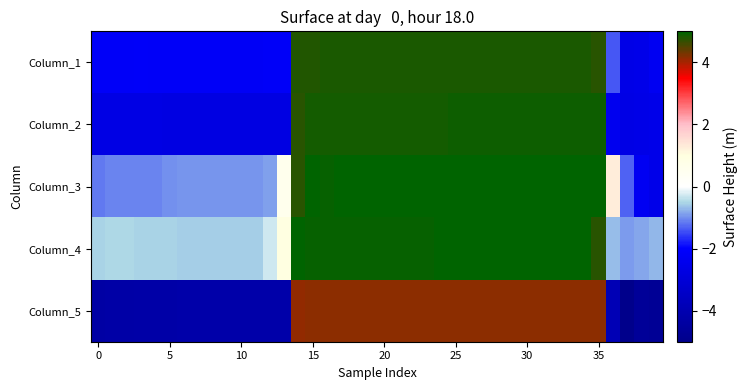

Reading left to right, extract all data points from this chart.

Column_1: -2.2	-2.2	-2.2	-2.1	-2.1	-2.2	-2.2	-2.2	-2.2	-2.2	-2.2	-2.2	-2.2	-2.2	4.8	4.8	4.8	4.8	4.8	4.8	4.8	4.8	4.8	4.8	4.8	4.8	4.8	4.8	4.8	4.8	4.8	4.8	4.8	4.8	4.8	4.8	-1.4	-2.6	-2.5	-2.3
Column_2: -2.7	-2.7	-2.7	-2.7	-2.7	-2.7	-2.7	-2.7	-2.7	-2.7	-2.7	-2.7	-2.7	-2.7	4.7	4.9	4.9	4.9	4.9	4.9	4.9	4.9	4.9	4.9	4.9	4.9	4.9	4.9	4.9	4.9	4.9	4.9	4.9	4.9	4.9	4.9	-2.4	-2.6	-2.6	-2.6
Column_3: -1.2	-1.1	-1.1	-1.1	-1.1	-1.0	-1.0	-1.0	-0.9	-1.0	-1.0	-1.0	-0.9	0.6	4.8	5.0	5.0	5.0	5.0	5.0	5.0	5.0	5.0	5.0	5.0	5.0	5.0	5.0	5.0	5.0	5.0	5.0	5.0	5.0	5.0	5.0	1.3	-1.3	-2.3	-2.6
Column_4: -0.5	-0.5	-0.5	-0.5	-0.5	-0.5	-0.5	-0.6	-0.6	-0.6	-0.6	-0.6	-0.3	0.9	5.0	5.0	5.0	5.0	5.0	5.0	5.0	5.0	5.0	5.0	5.0	5.0	5.0	5.0	5.0	5.0	5.0	5.0	5.0	5.0	5.0	4.7	-0.7	-0.9	-0.8	-0.7
Column_5: -4.3	-4.3	-4.3	-4.3	-4.2	-4.2	-4.2	-4.2	-4.2	-4.2	-4.2	-4.2	-4.2	-4.2	4.1	4.2	4.2	4.1	4.2	4.2	4.2	4.2	4.2	4.2	4.2	4.2	4.2	4.2	4.2	4.2	4.2	4.2	4.2	4.2	4.2	4.2	-3.9	-5.0	-4.6	-4.7